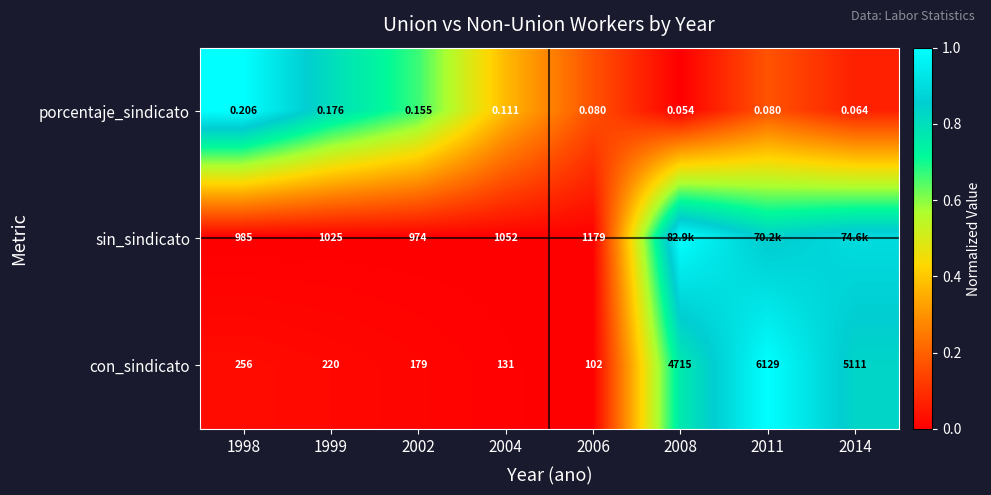

Which category has the lowest value in the con_sindicato series?

2006